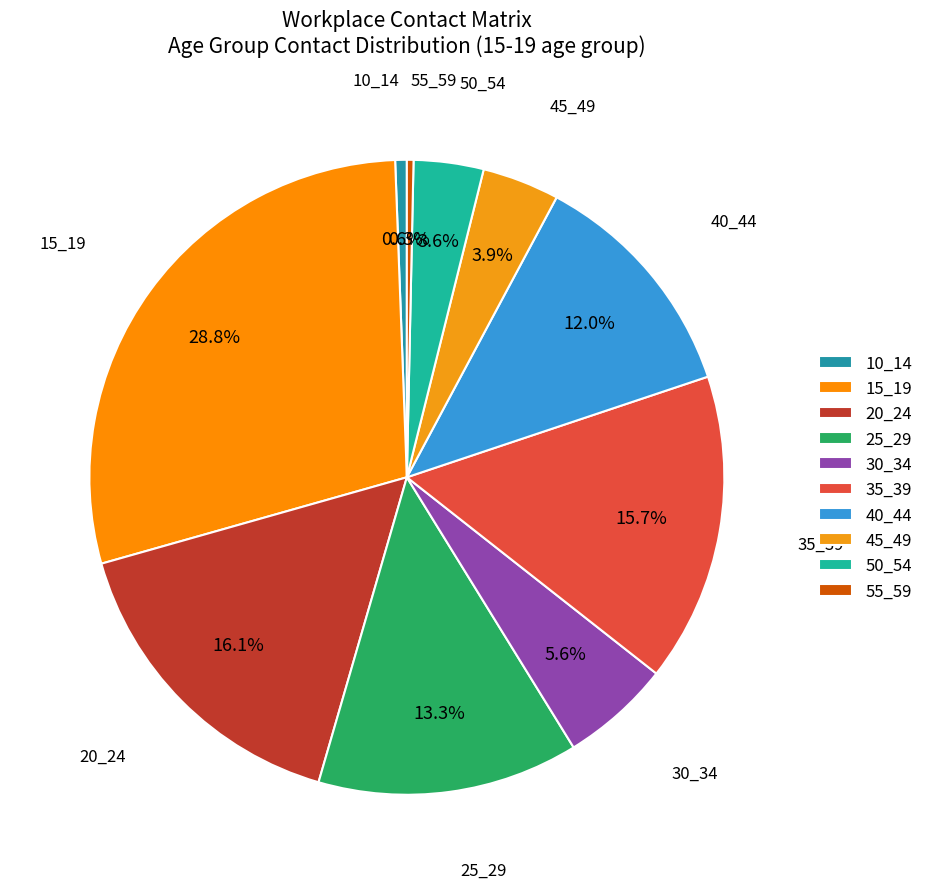

Do 15_19 and 35_39 together represent more than half of the pie?

No